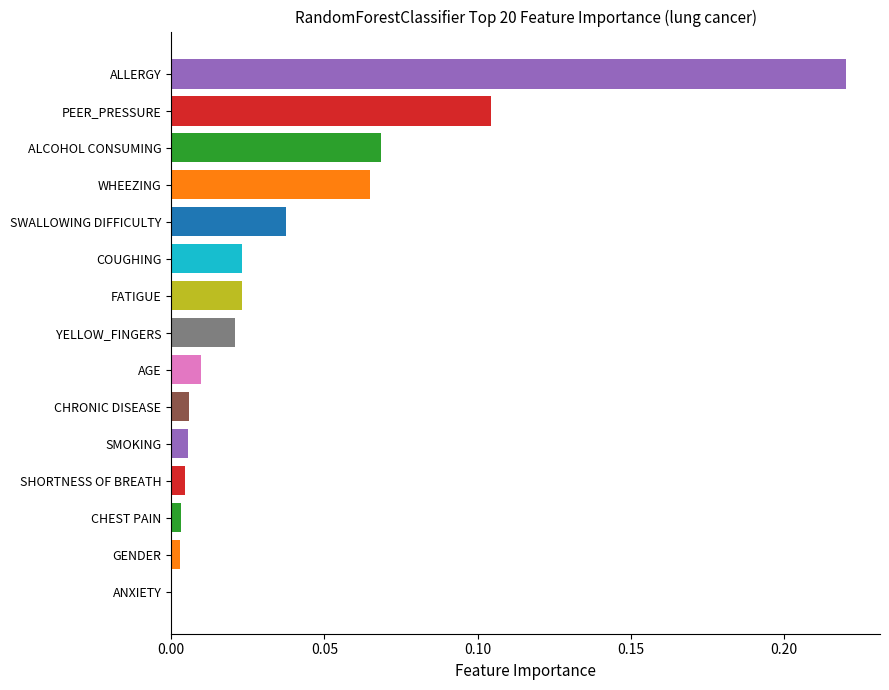

What is the change in value from FATIGUE to ALLERGY?

+0.2